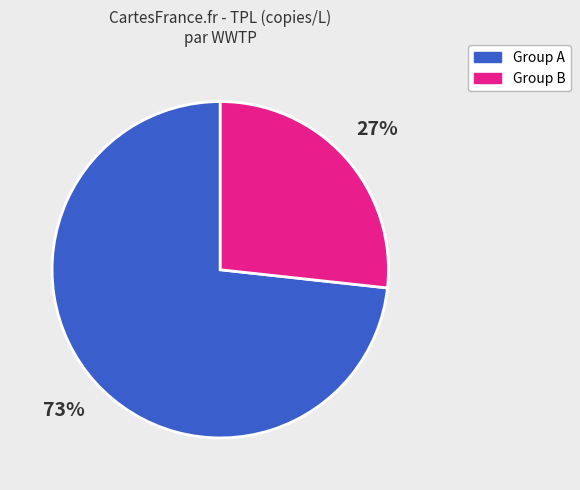

Does any single category account for the majority?

Yes